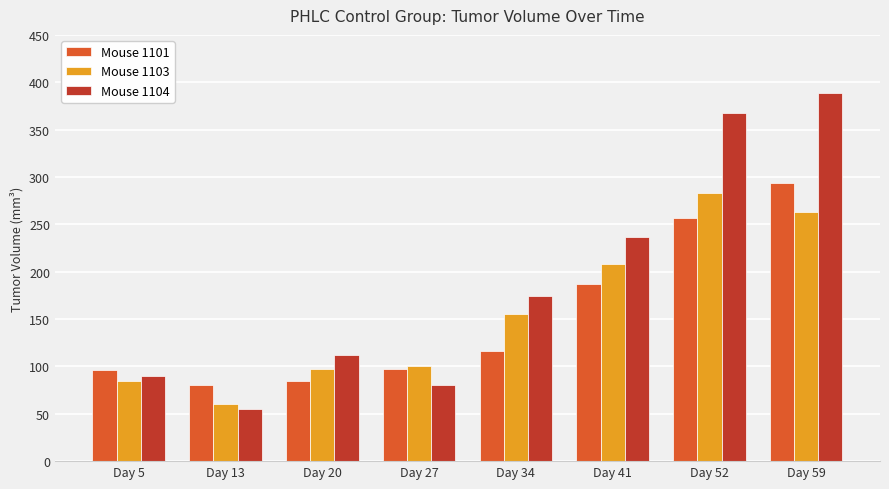

What is the value of the Mouse 1101 bar at the 7th from the left?

256.6